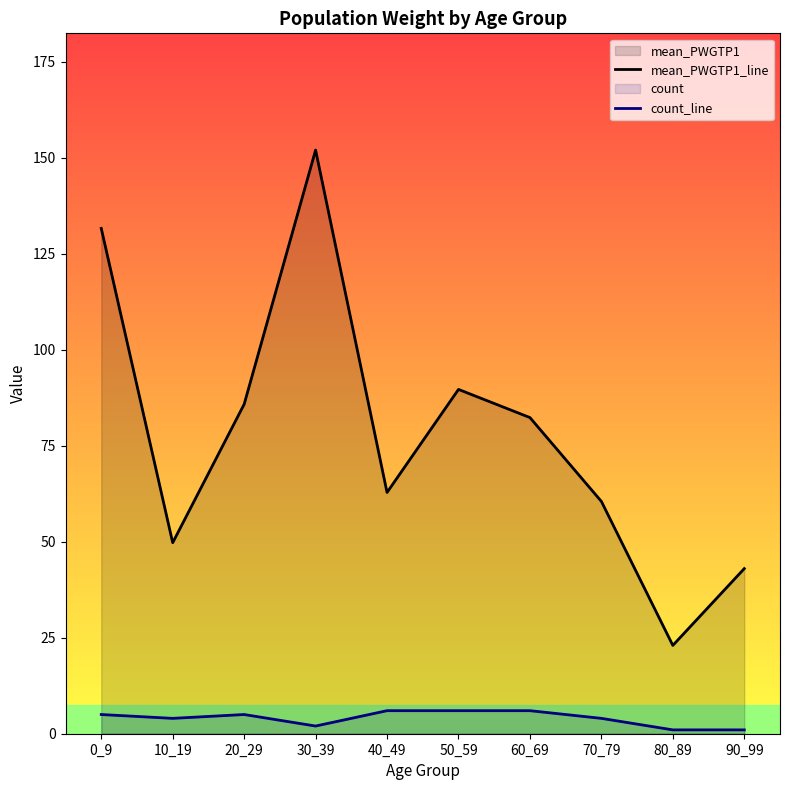

How many lines are shown in the chart?

2